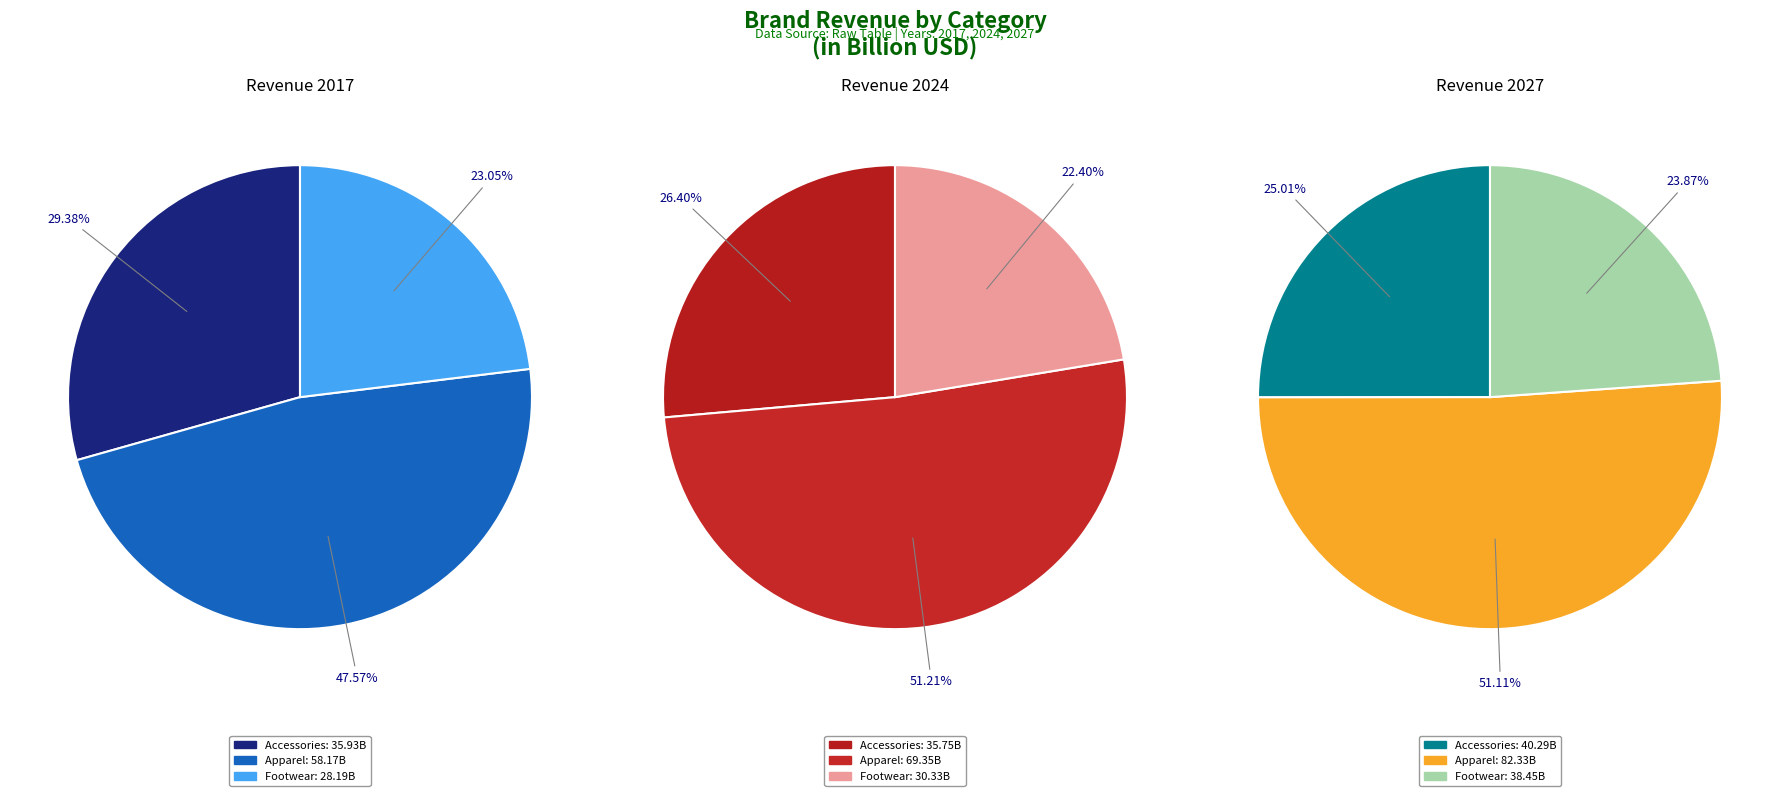

Rank the series by their average value, from lowest to highest.

values_2017, values_2024, values_2027